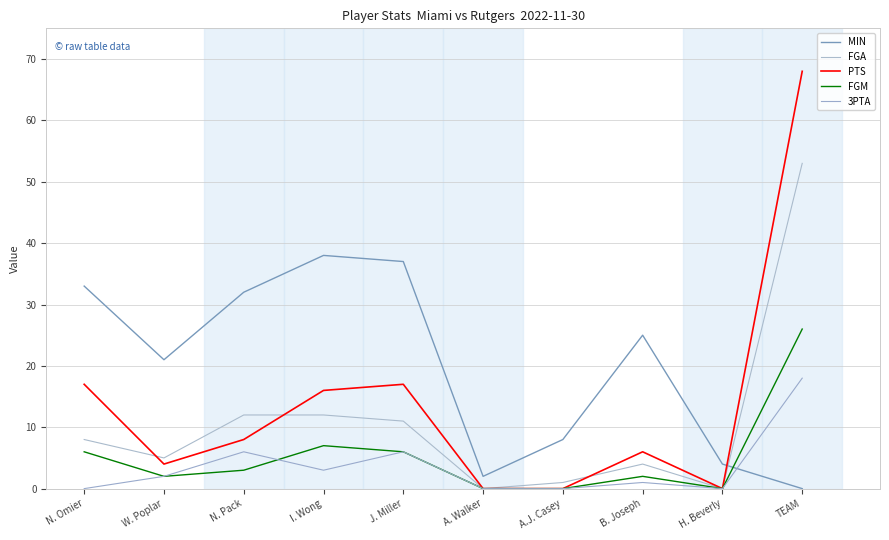

The value of PTS at J. Miller is 17. True or false?

True